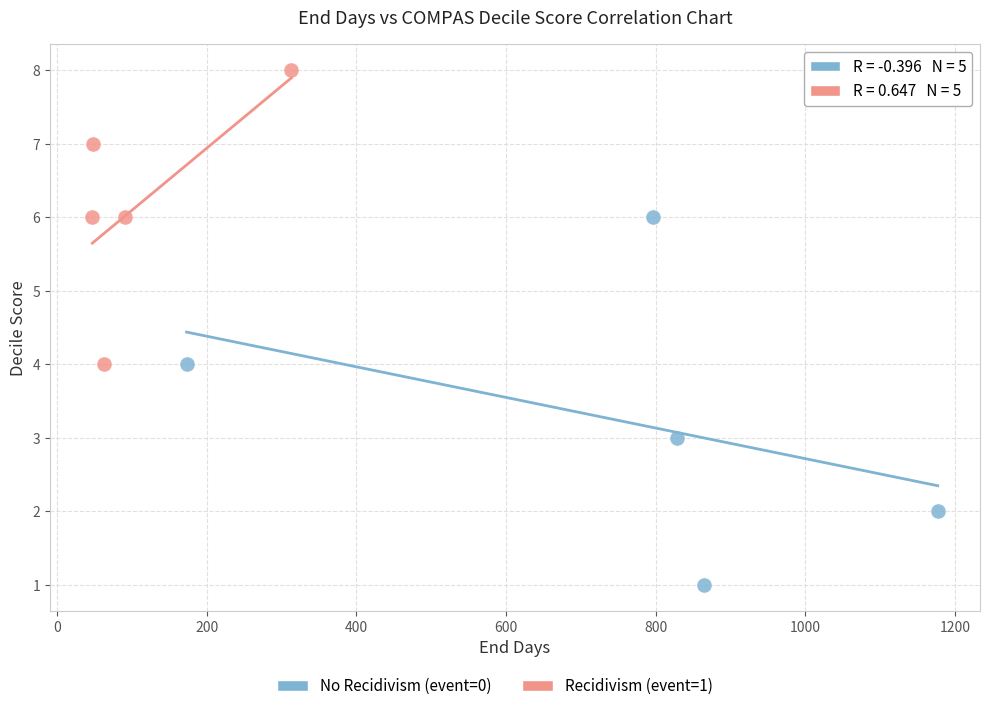

Which series reaches the minimum Y coordinate?

No Recidivism (event=0)